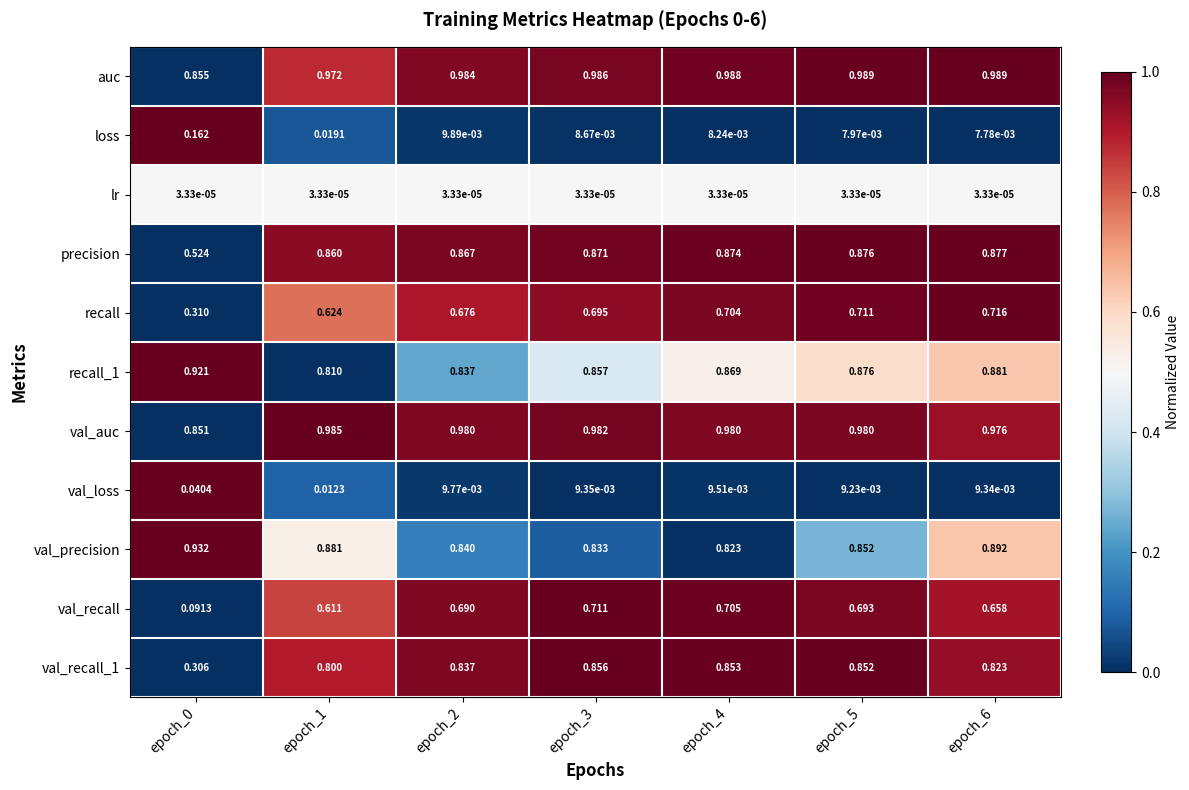

Between epoch_1 and epoch_5, which series saw the biggest shift?

recall